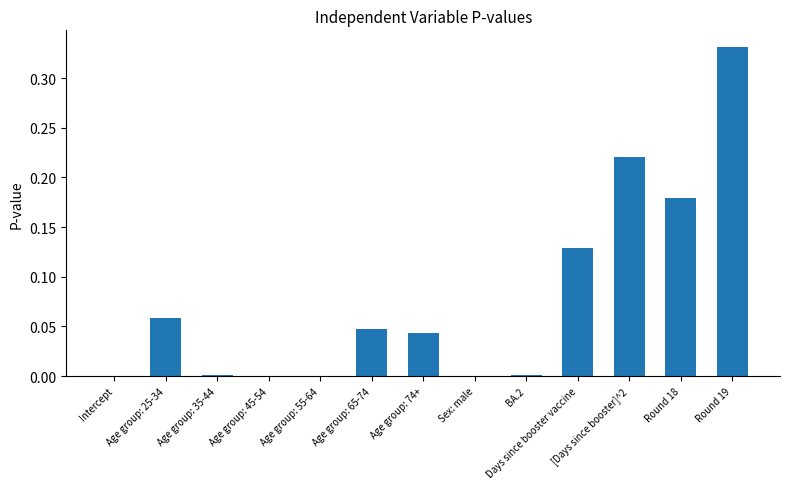

At which category does the chart reach its peak across all series?

Round 19